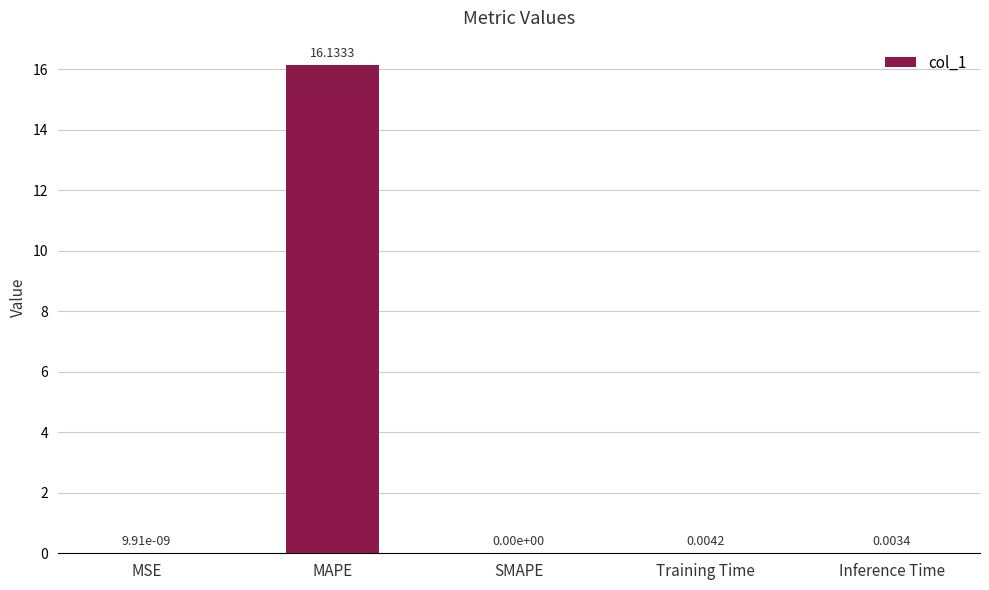

What is the change in value from MSE to MAPE?

+16.1